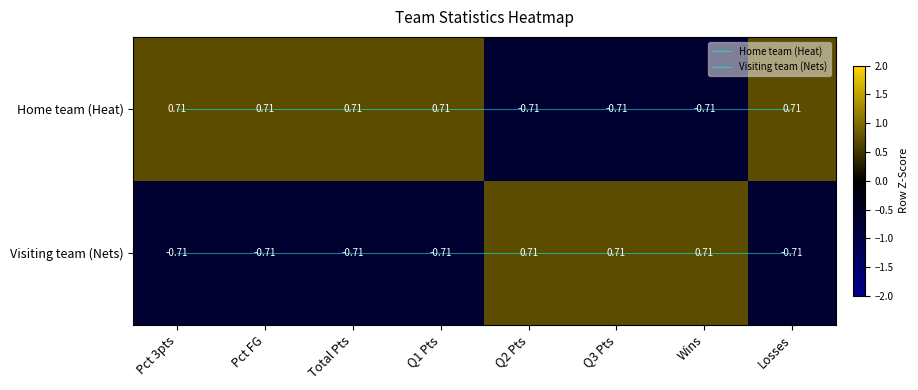

How many categories are shown in the chart?

8